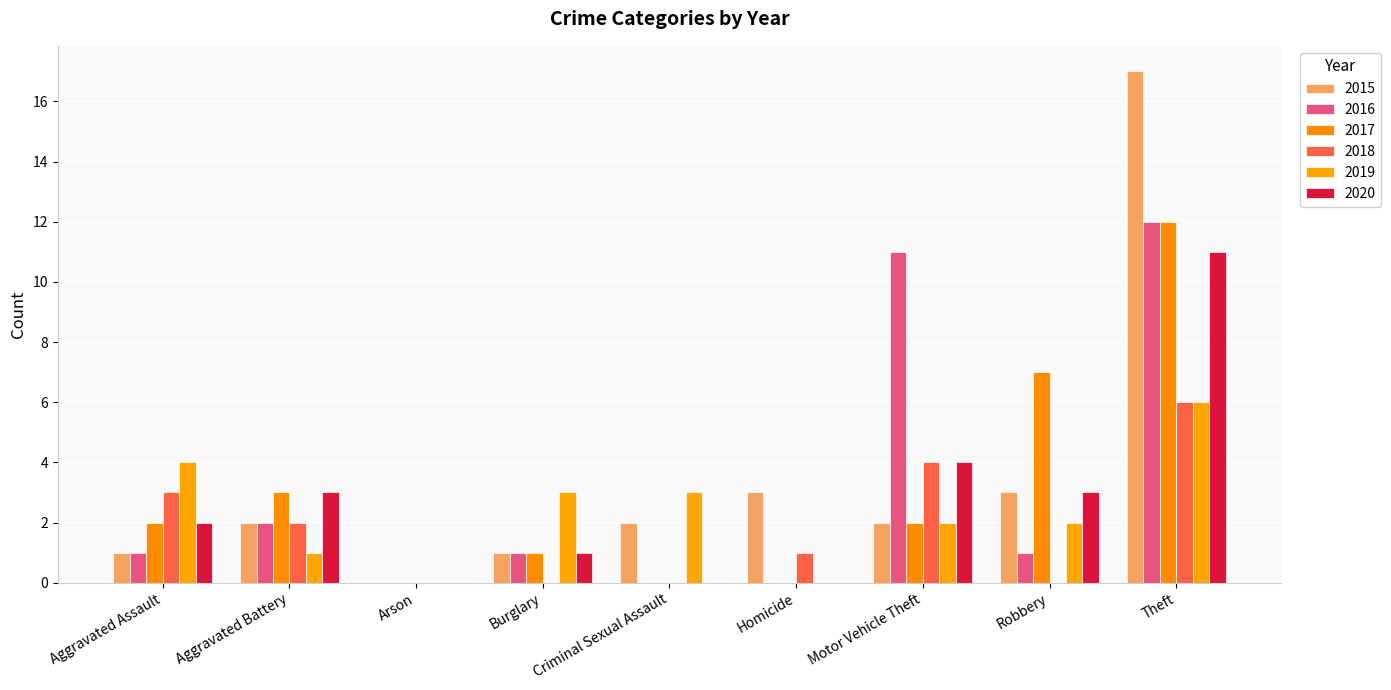

What are all the series names shown in the legend?

2015, 2016, 2017, 2018, 2019, 2020